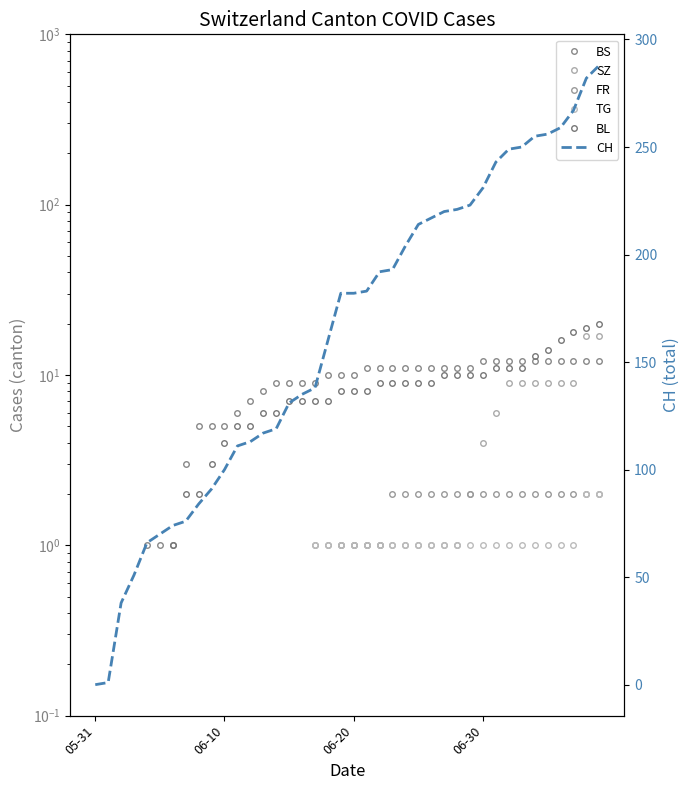

True or false: BS has a value of 7.0 at 21.

False